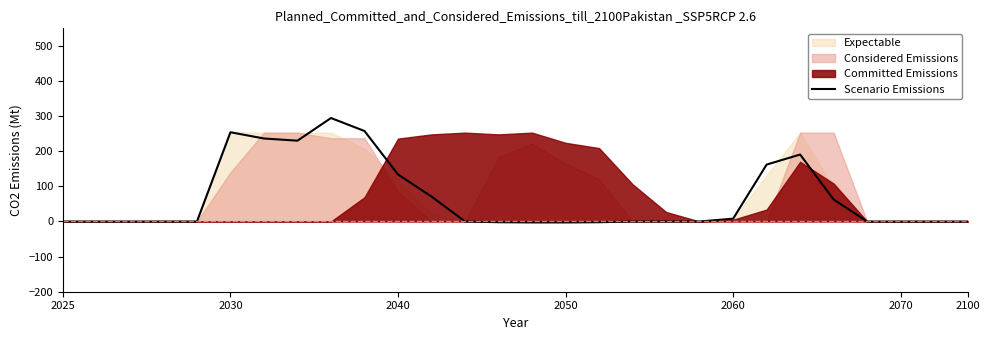

How many points are lower than both their immediate neighbors (excluding endpoints)?

1